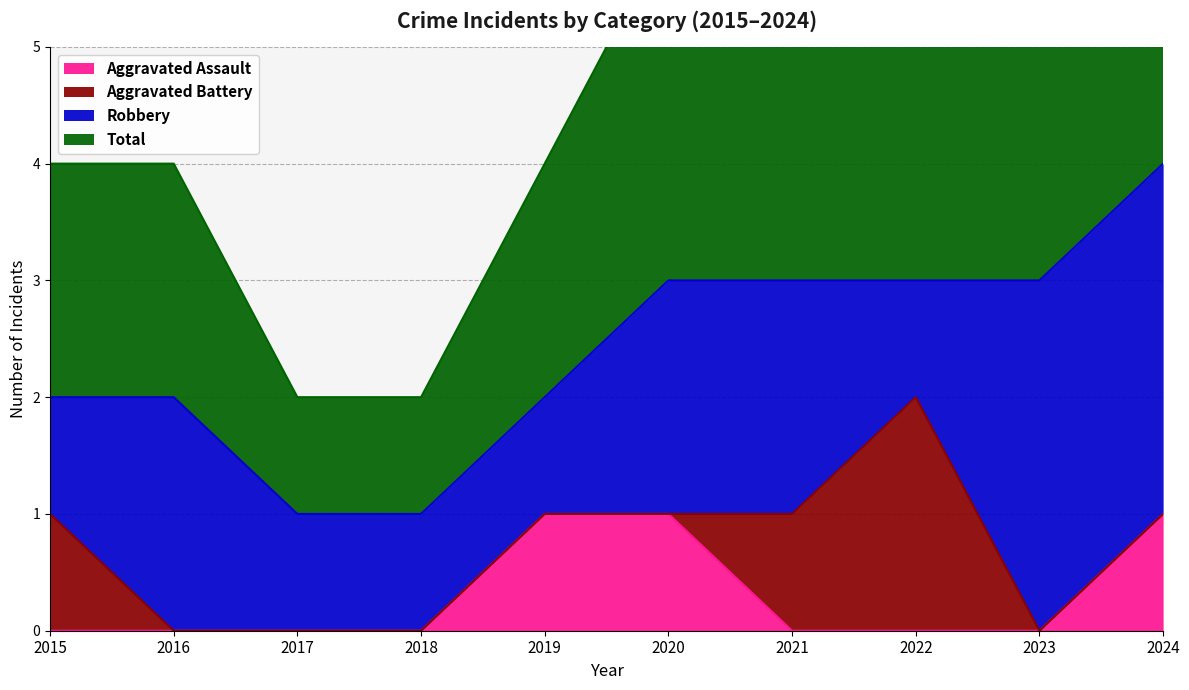

Count the Aggravated Assault values in the range 0 to 1.

10